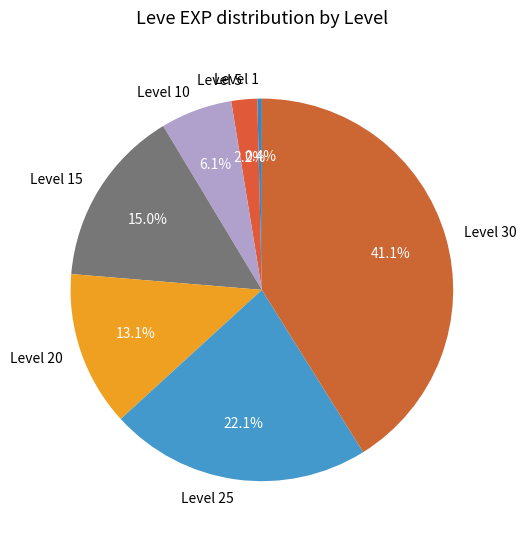

Approximately how many times larger is the value at Level 15 compared to Level 30?

0.4